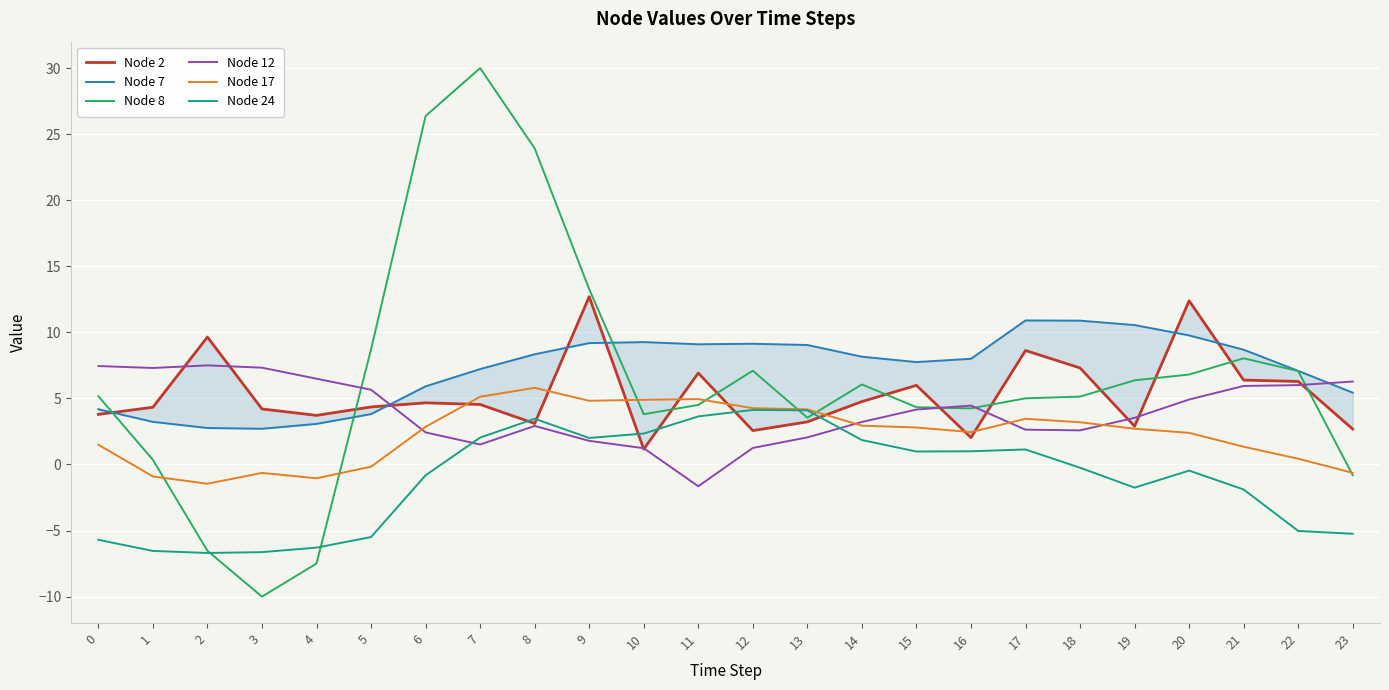

List the series in order of their peak value, lowest first.

Node 24, Node 17, Node 12, Node 7, Node 2, Node 8